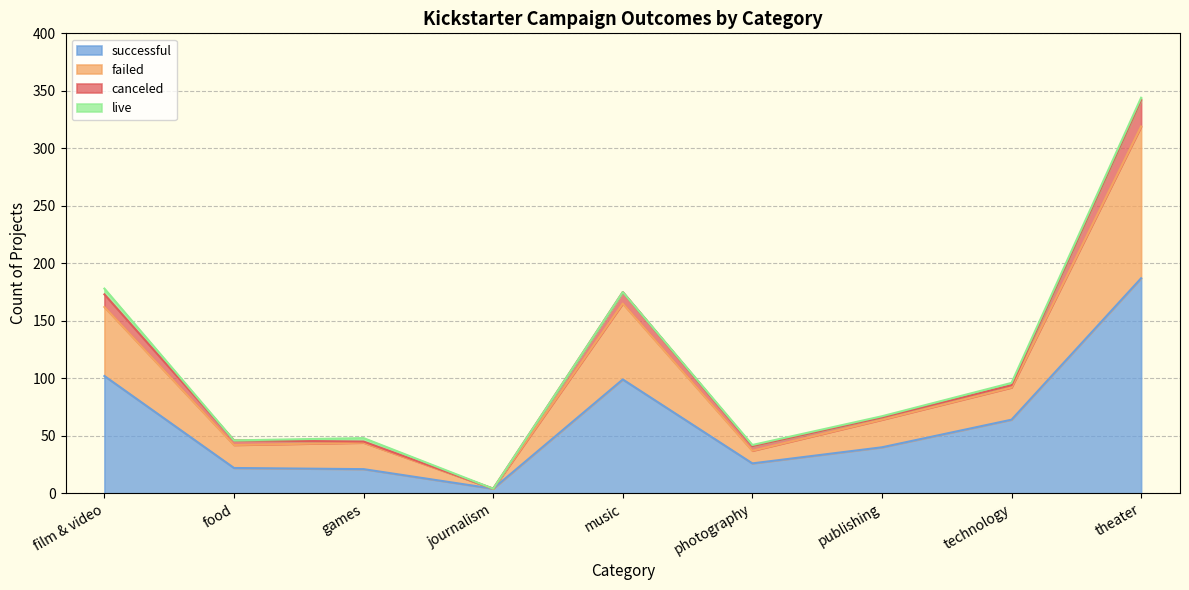

What is the value of the successful point at the 9th from the left?

187